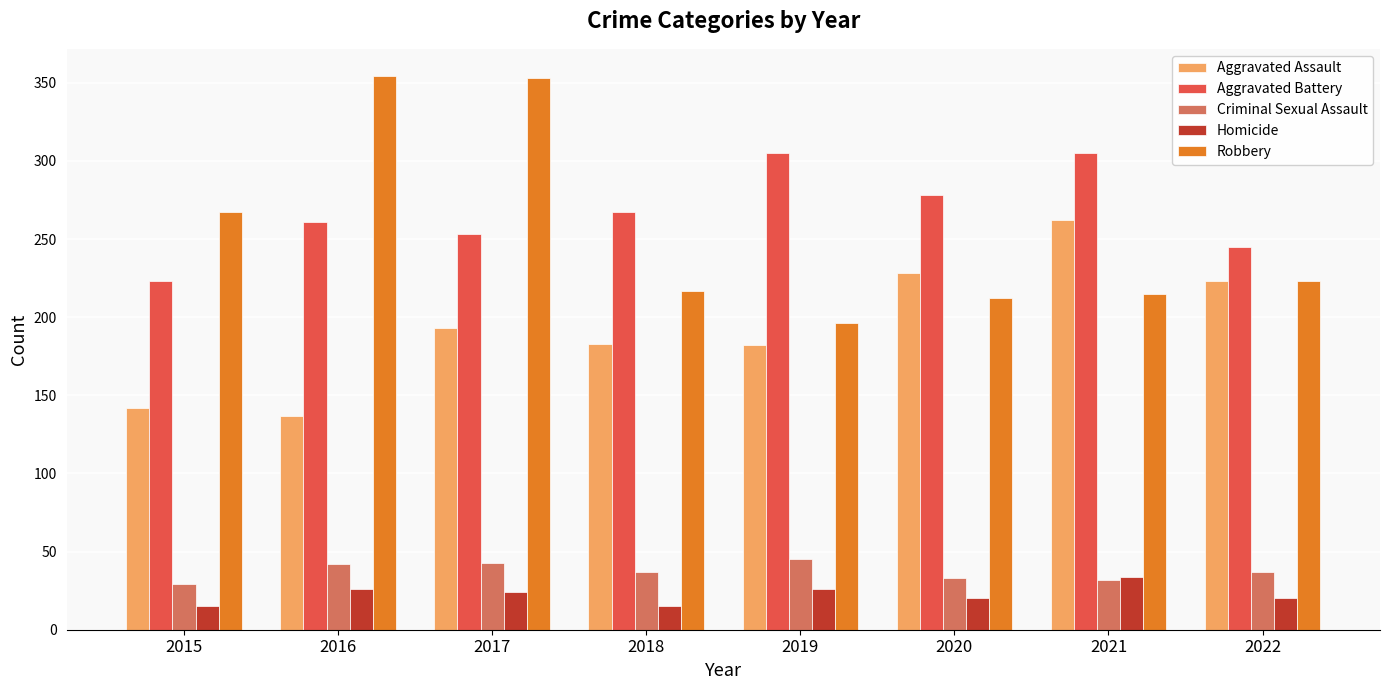

Is the value of Robbery at 2018 greater than the value of Aggravated Assault at 2017?

Yes